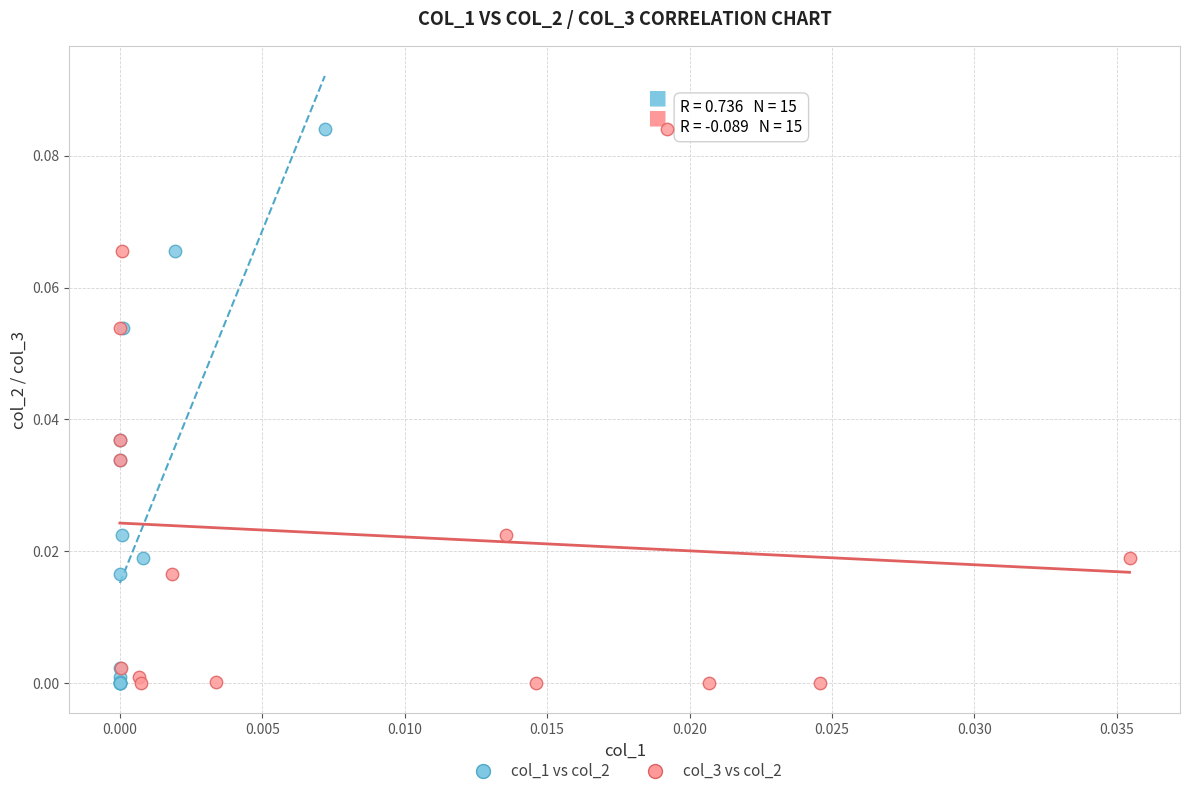

What are all the series names shown in the legend?

col_1 vs col_2, col_3 vs col_2